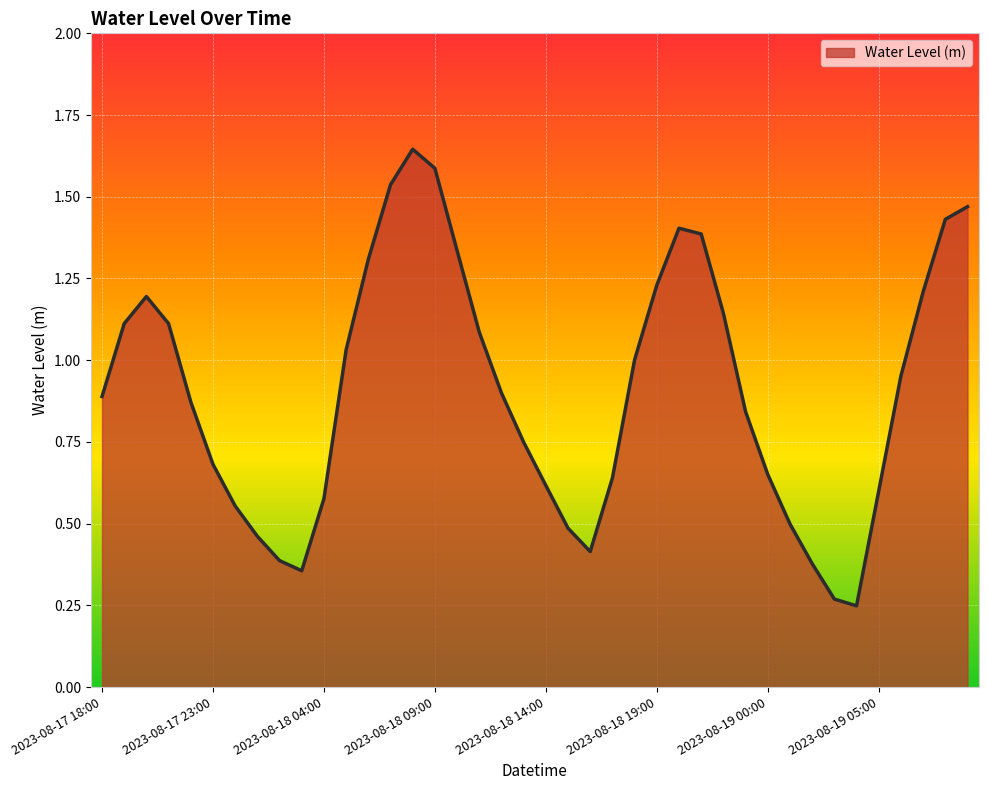

Where is the first local maximum?

2023-08-17 20:00